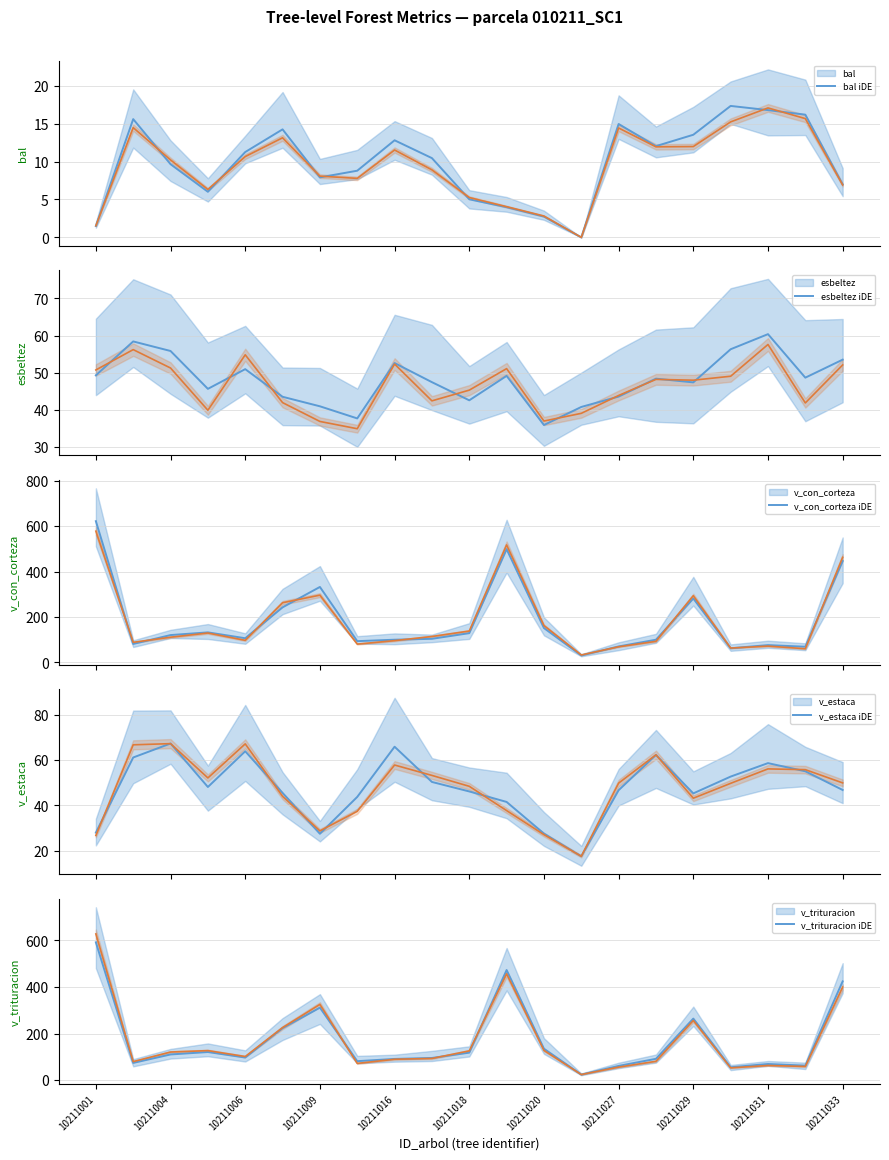

Reading right to left, extract all data points from this chart.

bal: 7.0	16.2	16.8	17.3	13.5	12.0	14.9	0.0	2.7	4.0	5.0	10.4	12.8	8.8	7.9	14.2	11.2	6.0	9.7	15.6	1.5
esbeltez: 53.5	48.7	60.4	56.3	47.4	48.4	43.6	40.8	36.0	49.2	42.6	47.5	52.6	37.7	41.0	43.6	51.0	45.7	55.9	58.4	49.3
v_con_corteza: 446.2	68.7	75.9	62.0	281.3	99.7	70.0	30.2	151.1	498.7	128.5	103.7	99.7	93.3	332.1	242.2	106.2	132.0	120.1	81.0	621.9
v_estaca: 46.9	55.1	58.7	52.8	45.3	62.4	46.8	17.5	27.6	41.6	46.2	50.4	66.0	43.8	27.5	45.6	64.0	48.2	67.4	61.2	28.0
v_trituracion: 423.9	62.4	69.4	55.4	264.2	91.6	61.2	23.9	135.0	472.5	118.1	95.3	91.2	81.5	311.1	223.2	97.1	120.8	110.3	74.1	591.4